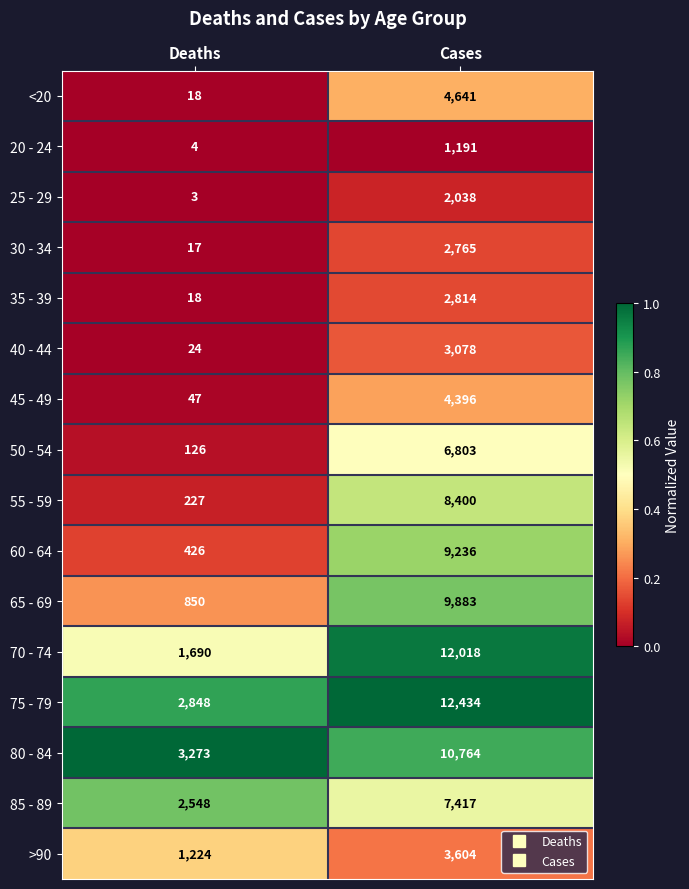

List the labels in order of 35 - 39 value, smallest first.

Deaths, Cases